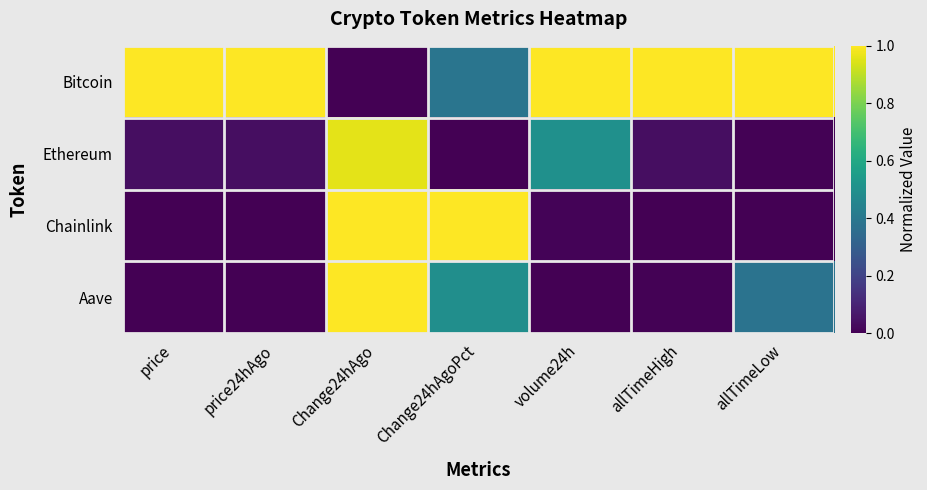

How many data points does each series have?

7